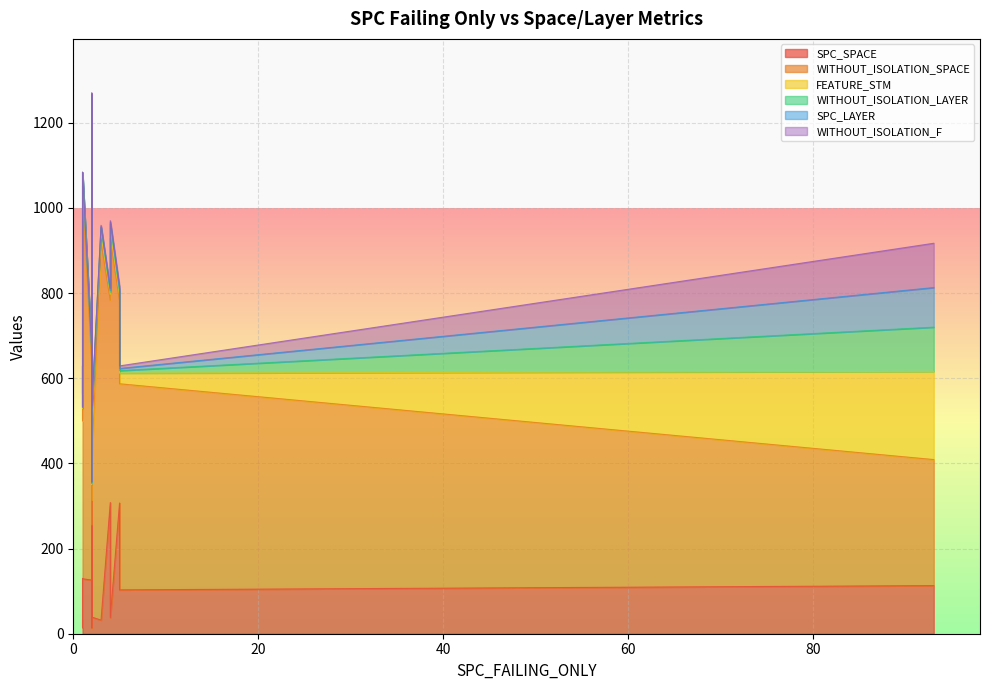

True or false: WITHOUT_ISOLATION_LAYER has more than 1 points higher than both neighbors.

True